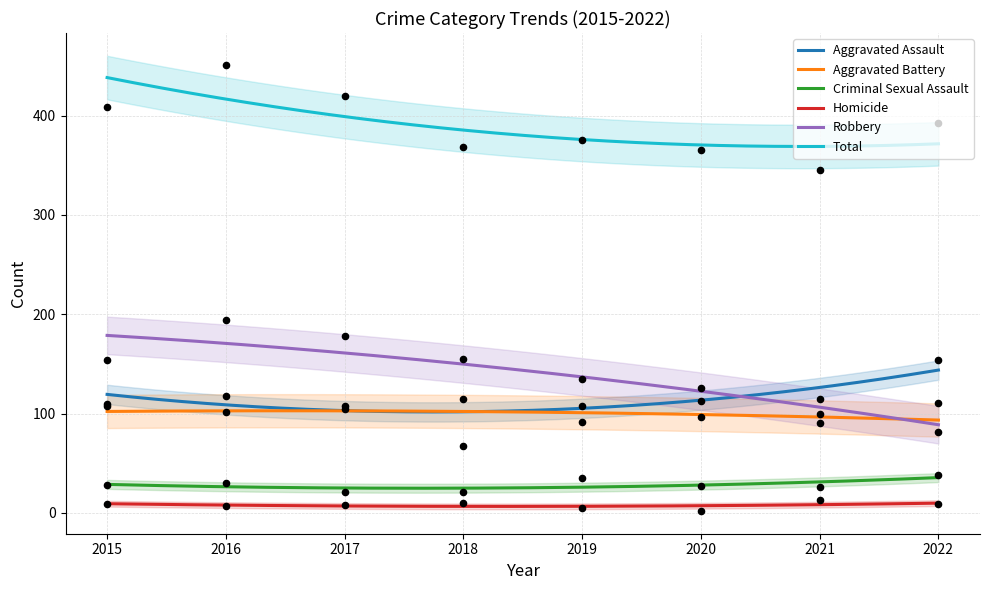

Which series has the largest total across all categories?

Total